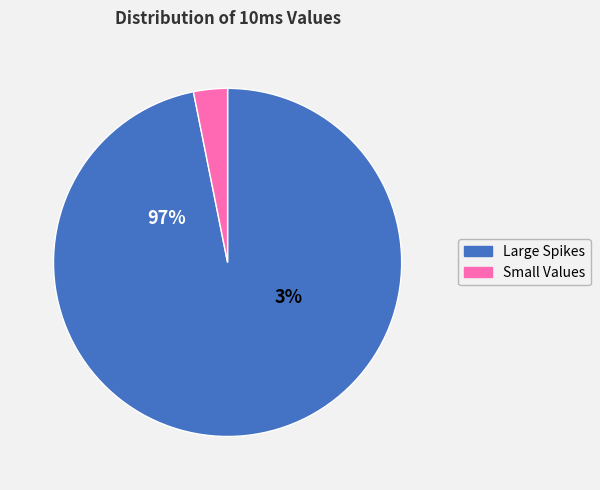

Does 1 account for over 50% of the chart?

Yes